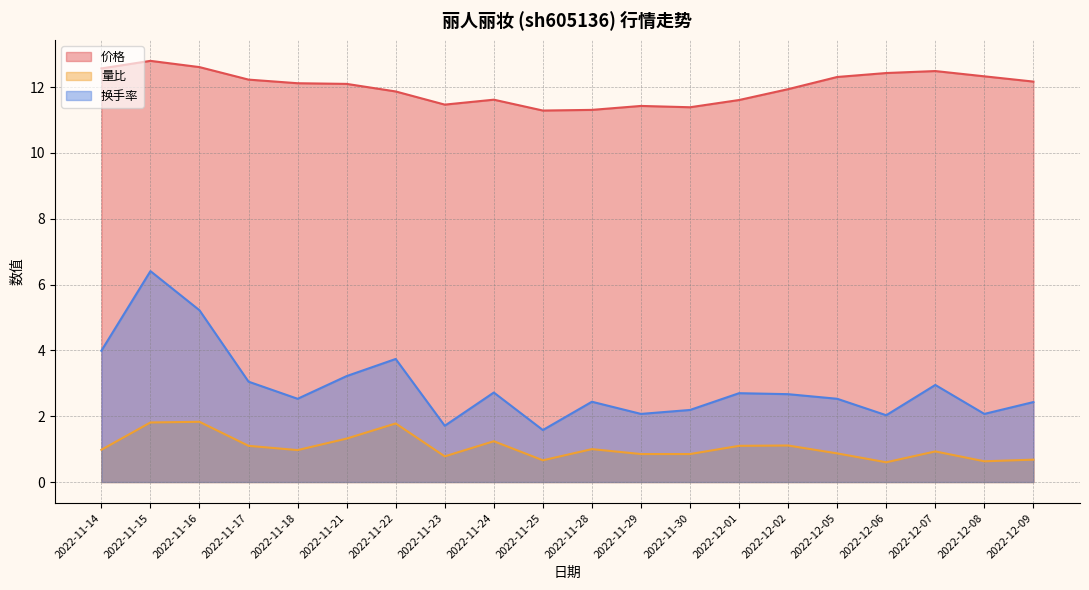

True or false: 换手率 and 价格 cross at least once.

False